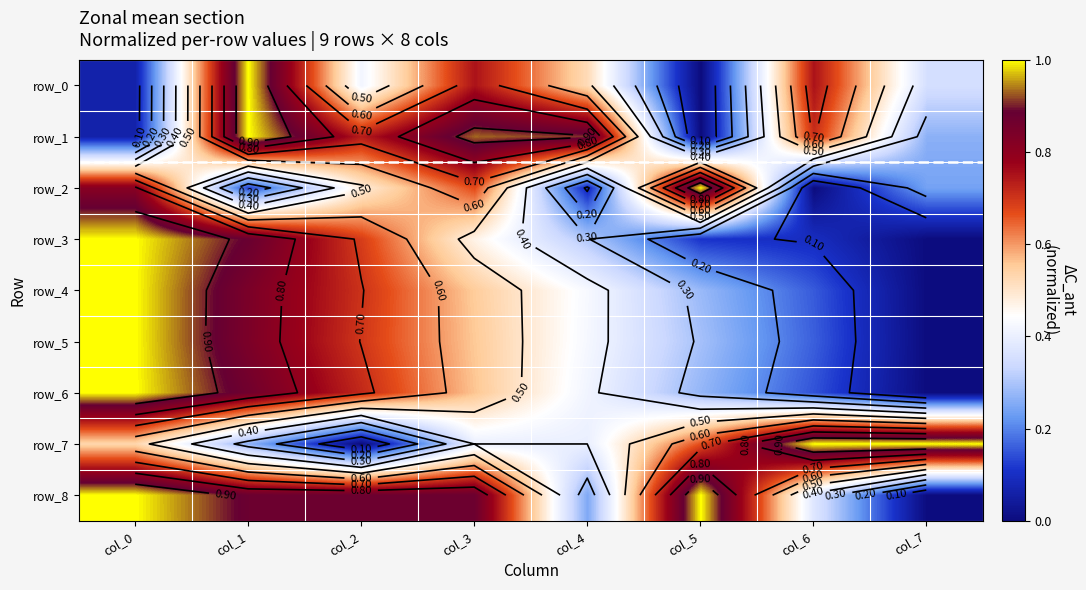

Which series has the largest total across all categories?

row_8